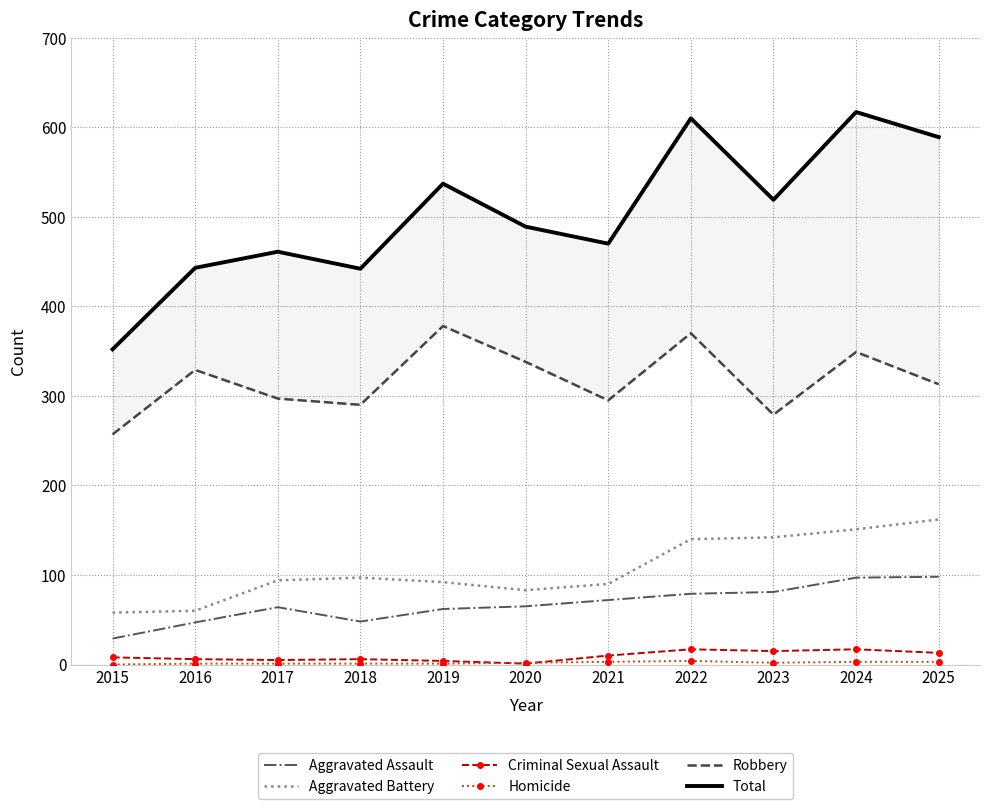

Which category has the lowest value in the Total series?

2015